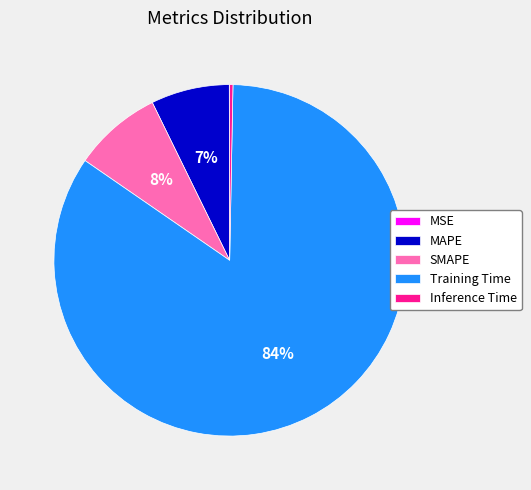

To the nearest percent, what is the combined percentage of MAPE and Training Time?

92%